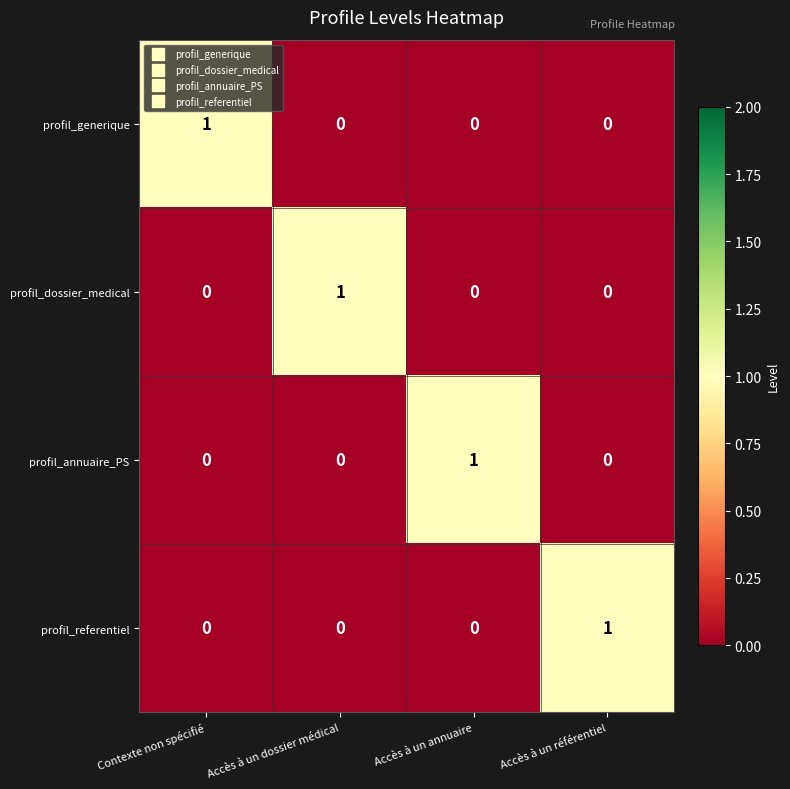

Count the number of data series in this chart.

4